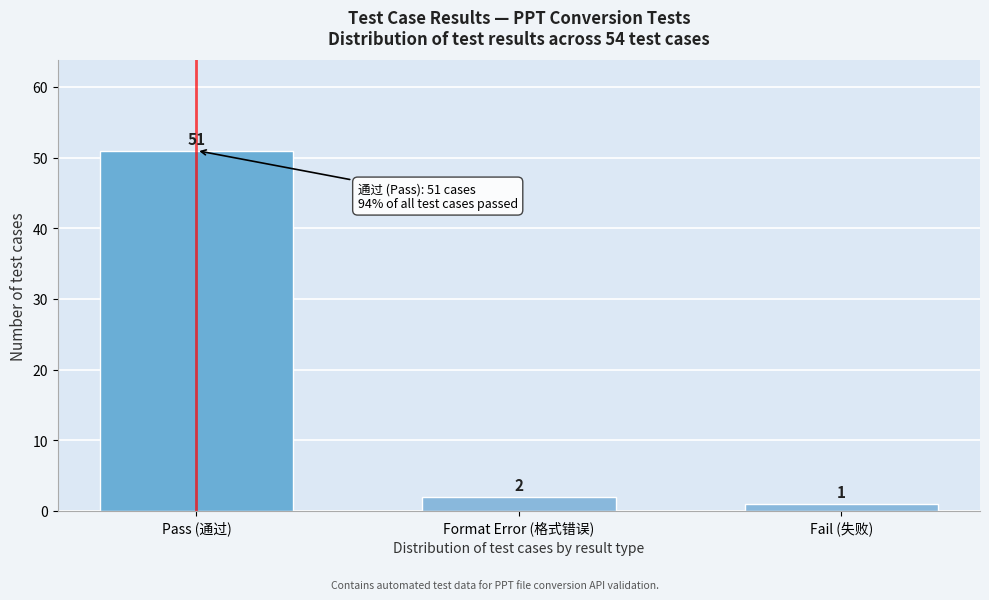

Reading left to right, list all the values displayed in this chart.

Pass (通过)=51	Format Error (格式错误)=2	Fail (失败)=1